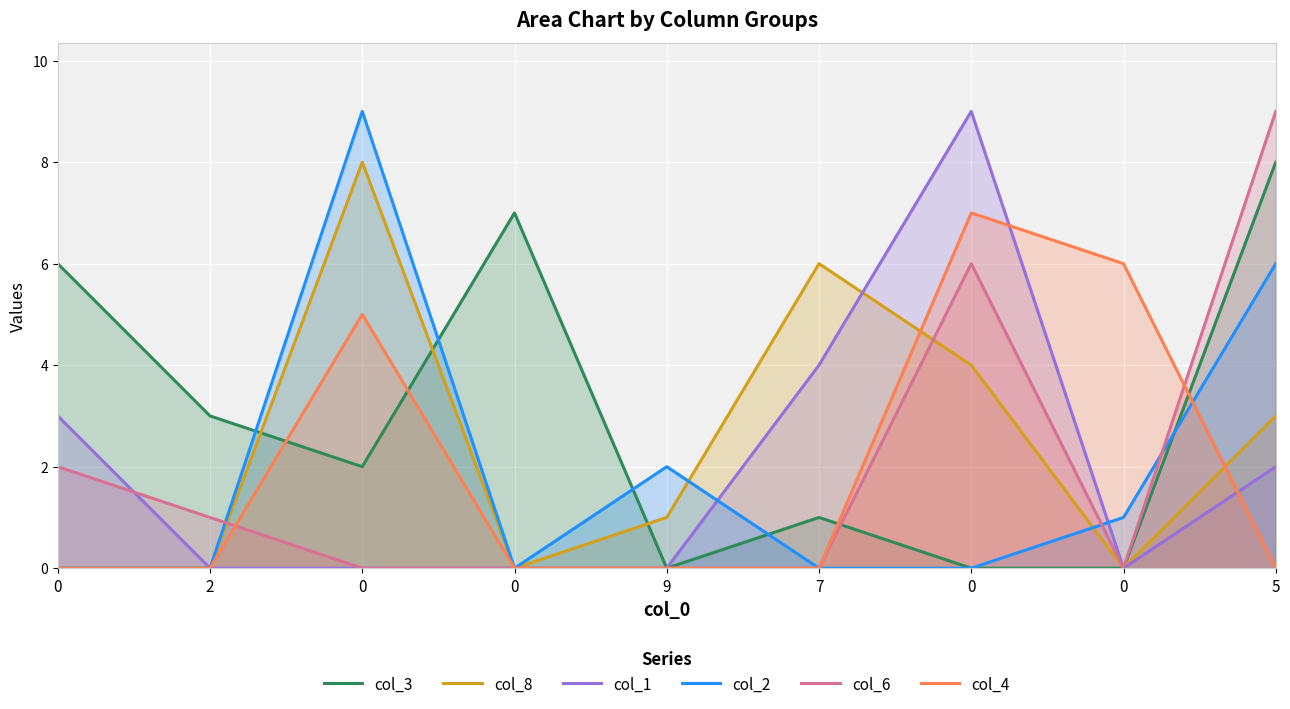

How many categories are shown in the chart?

9